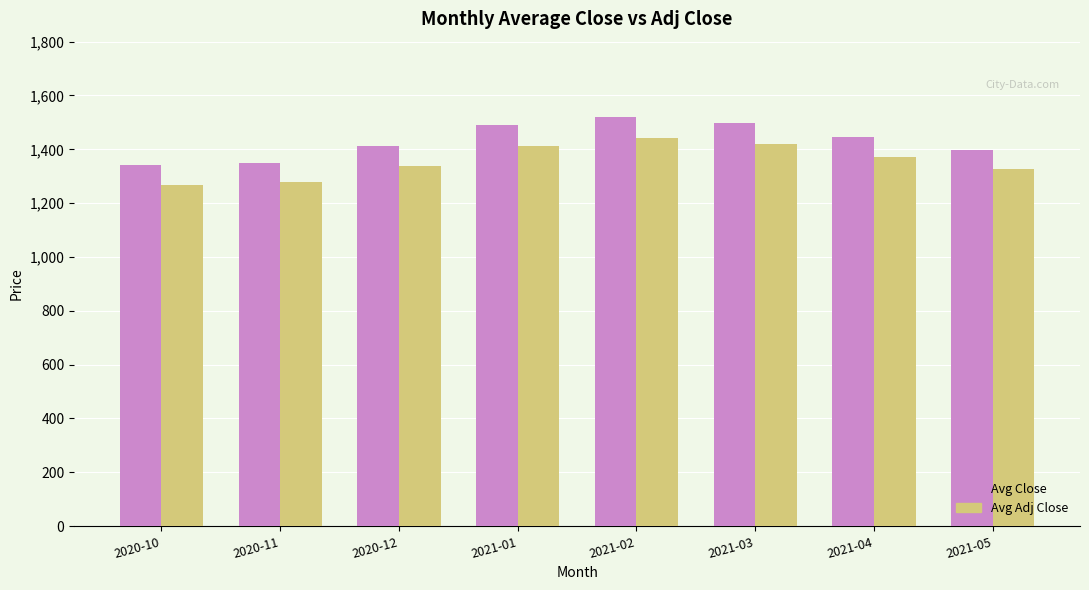

How many groups of bars are there?

8